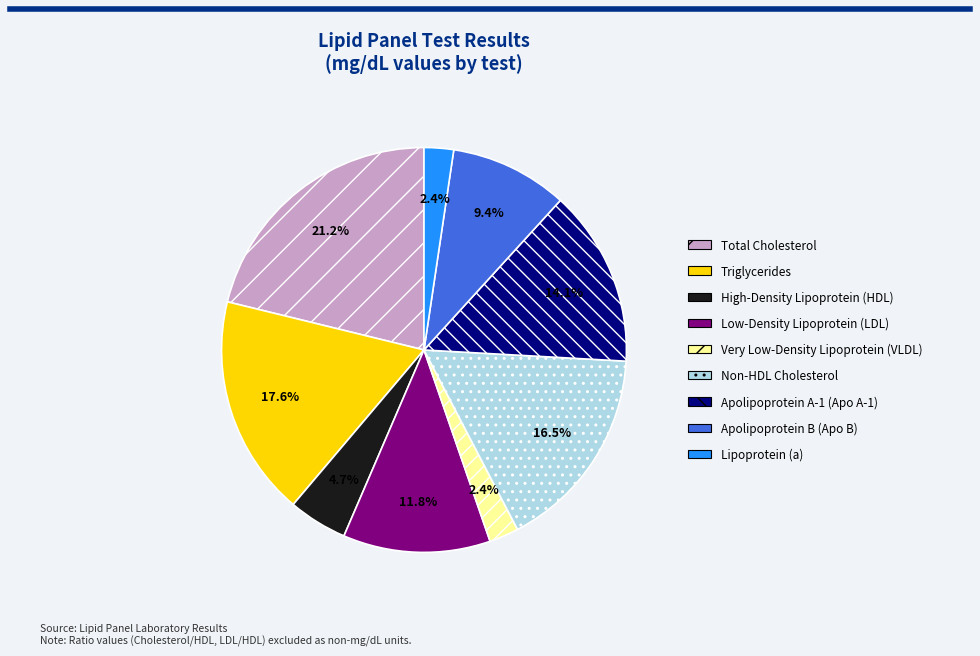

Does any single category account for the majority?

No